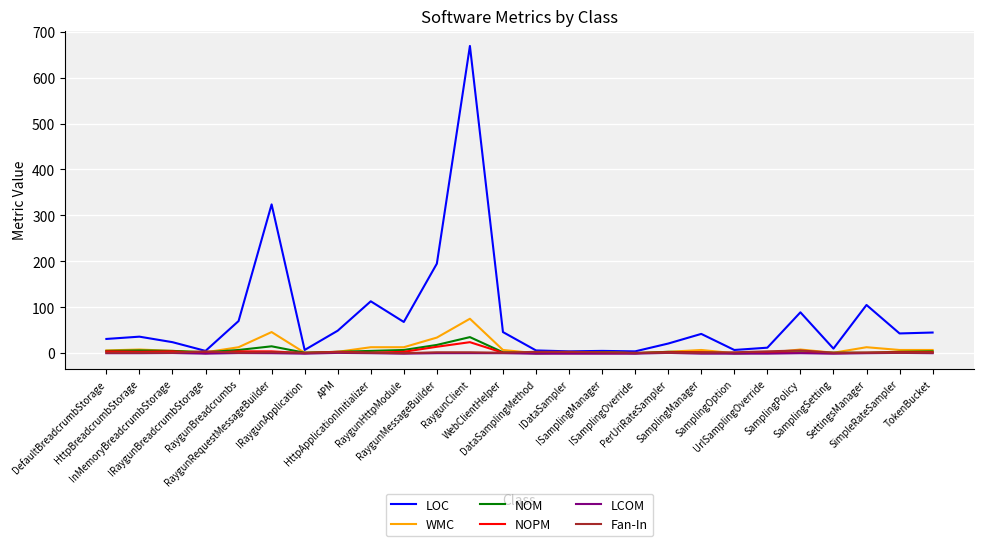

Which series has the widest spread of values?

LOC